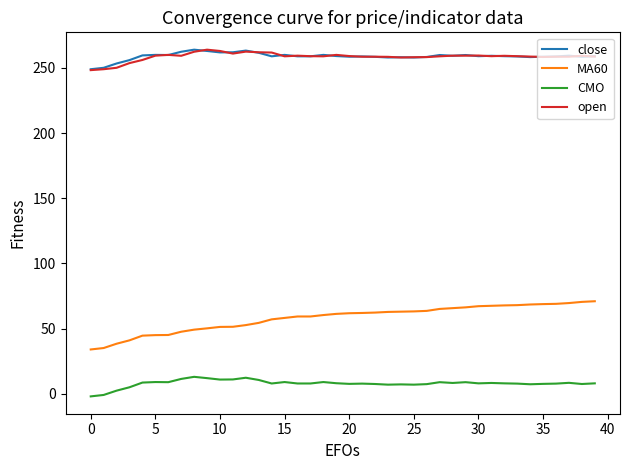

What is the minimum value for open?

248.3